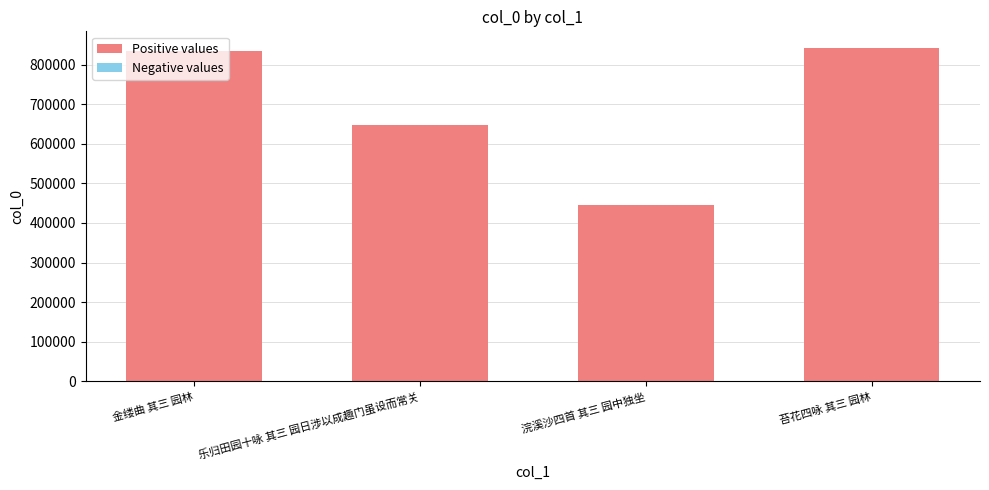

Reading right to left, extract all data points from this chart.

841782	444880	646325	834205